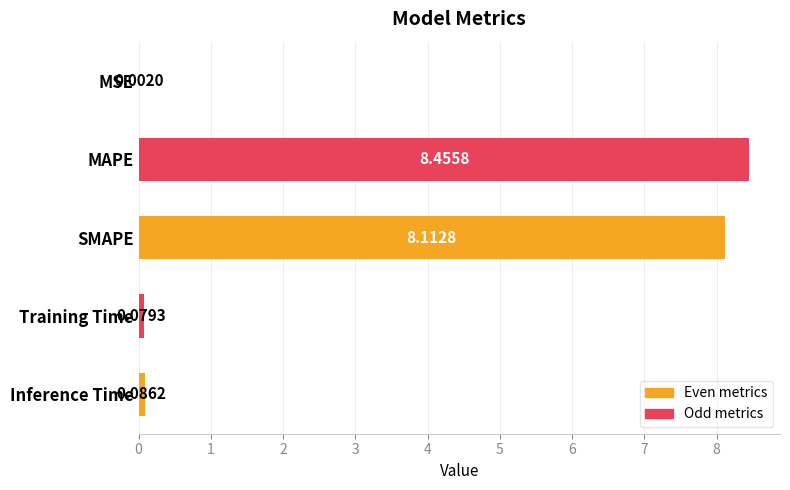

What is the sum of all values?

16.7